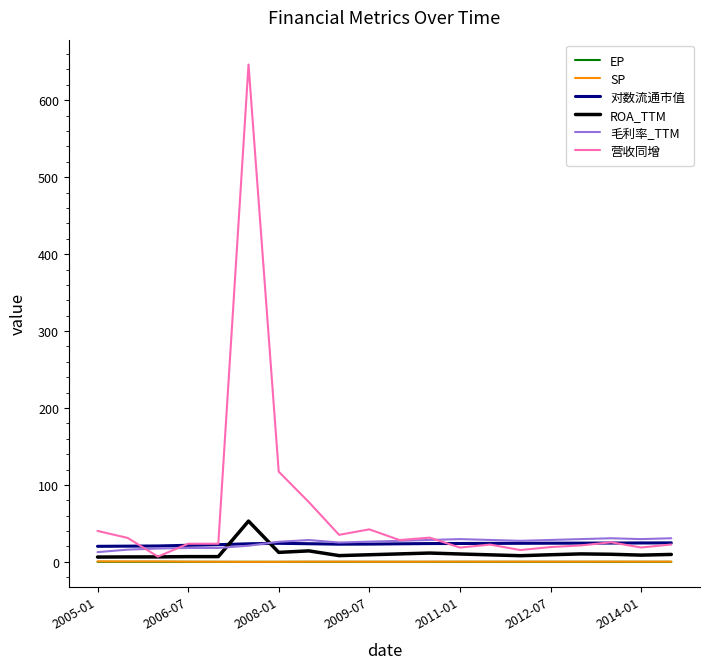

What is the maximum value for 营收同增?

646.4